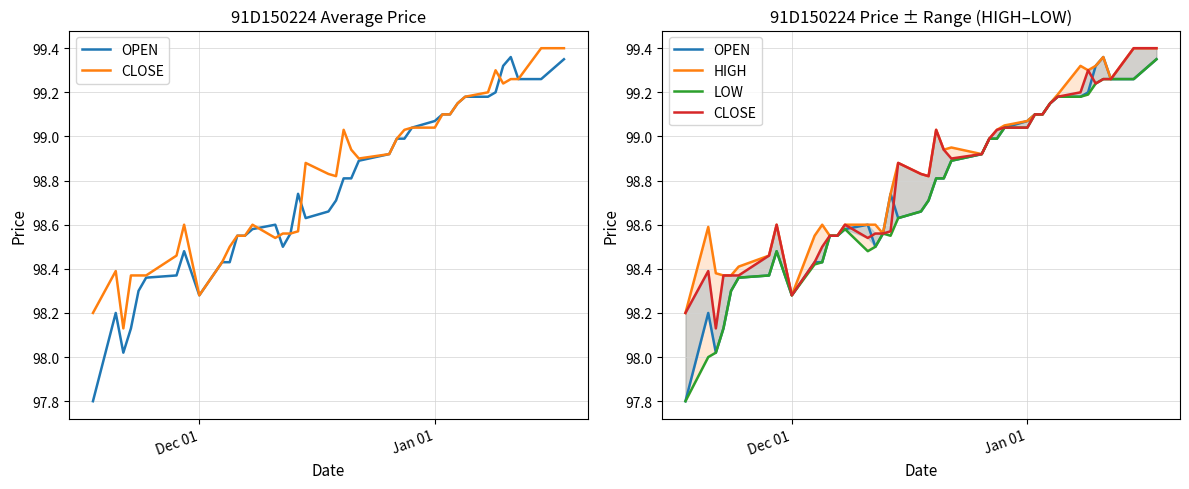

Is it true that CLOSE equals 24.3 at 20?

False